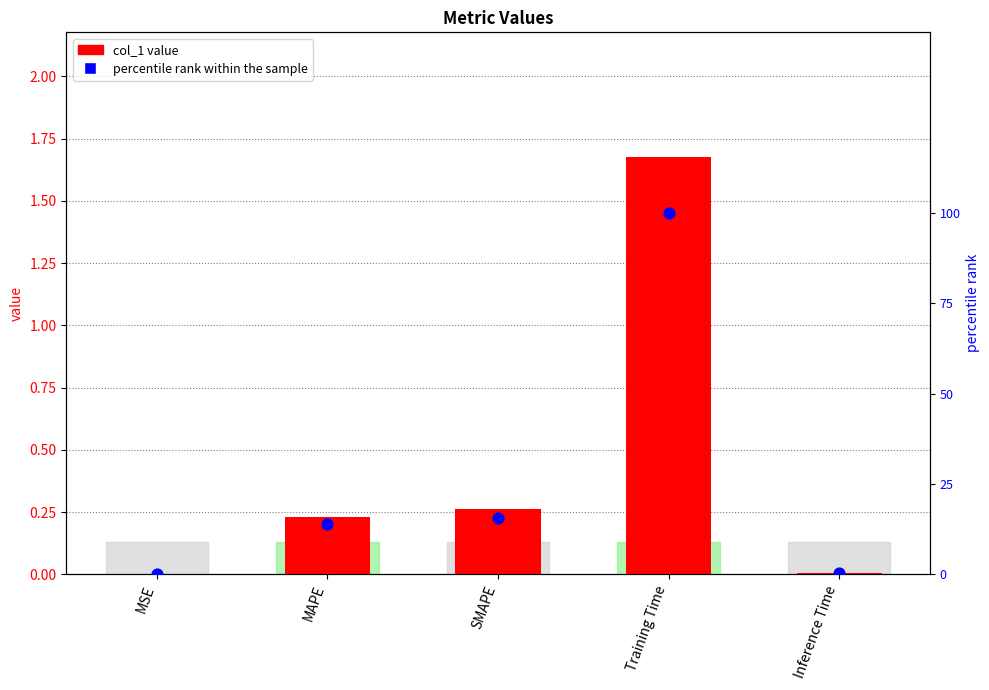

What is the total value across all series at Training Time?

101.7